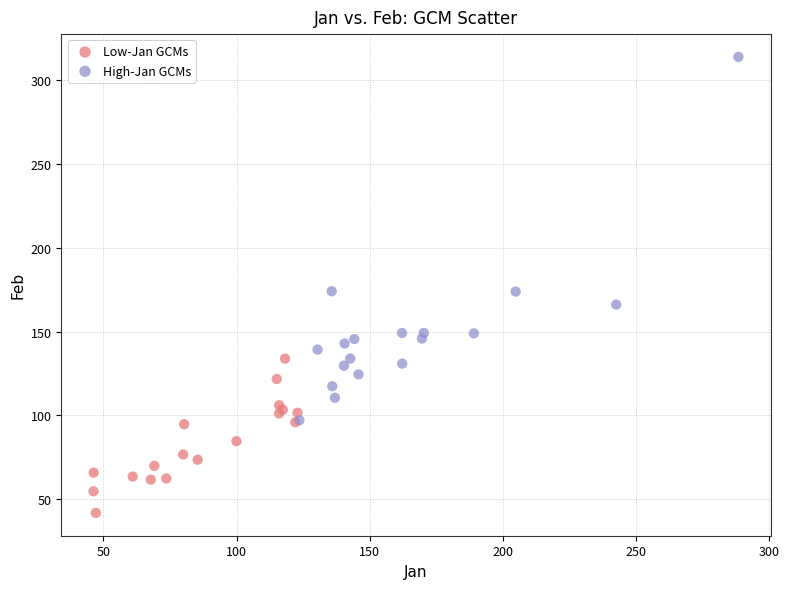

Which series has the largest Y range (max minus min)?

High-Jan GCMs